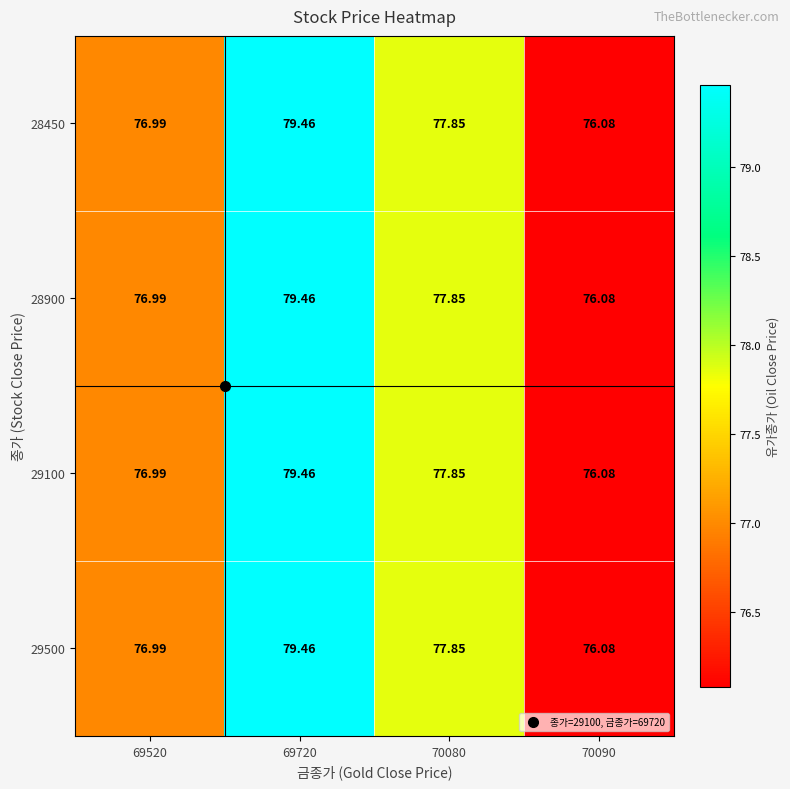

Is the value of 28900 at 70080 greater than the value of 29100 at 70090?

Yes